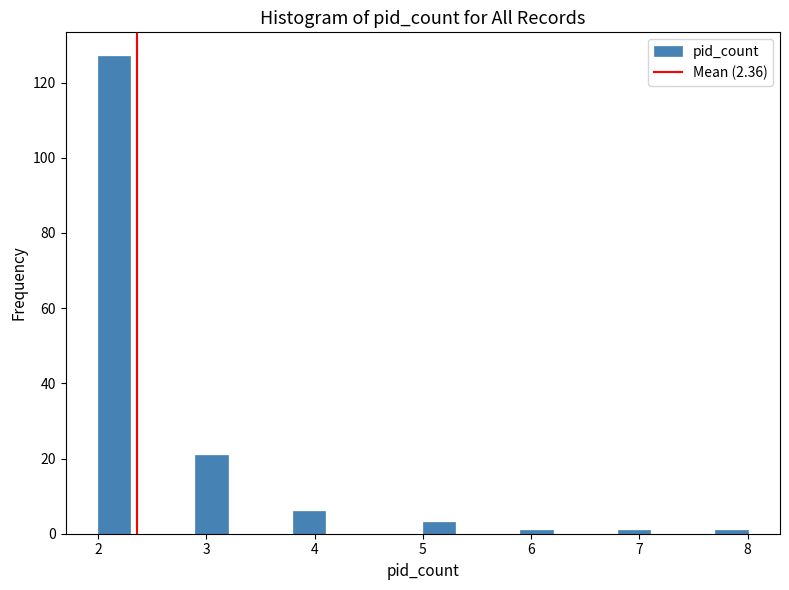

Read against the x-axis, roughly where is the centre of the tallest bar?

2.2